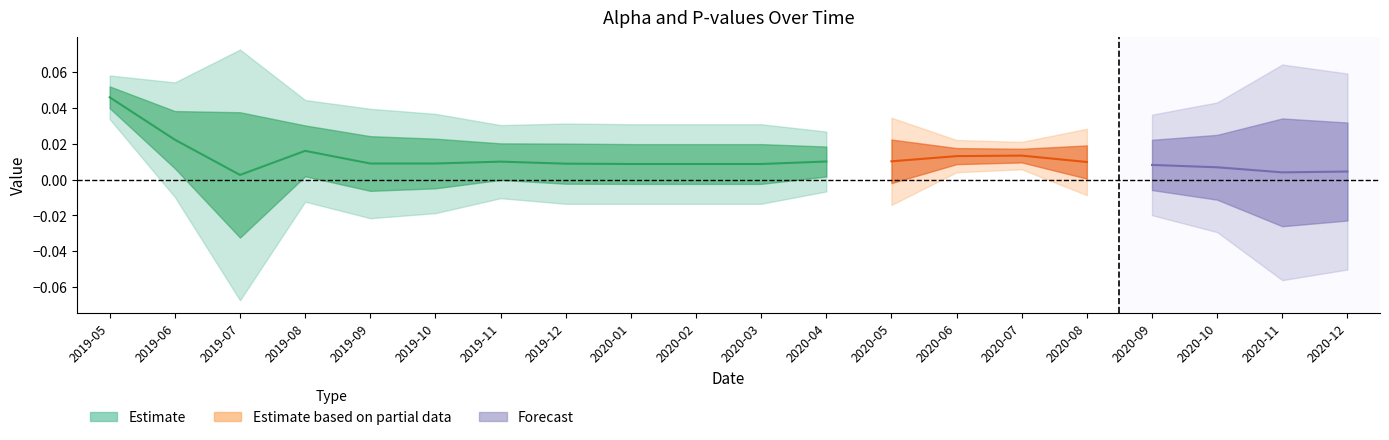

Does the chart display data point markers on the line(s)?

No